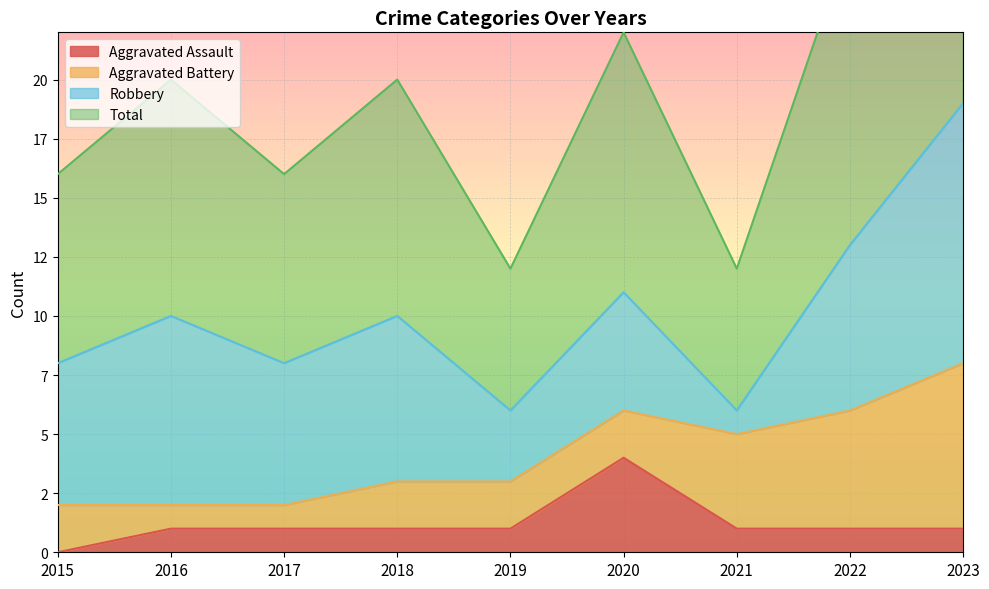

In Total, how many points are lower than both neighbors (excluding endpoints)?

3